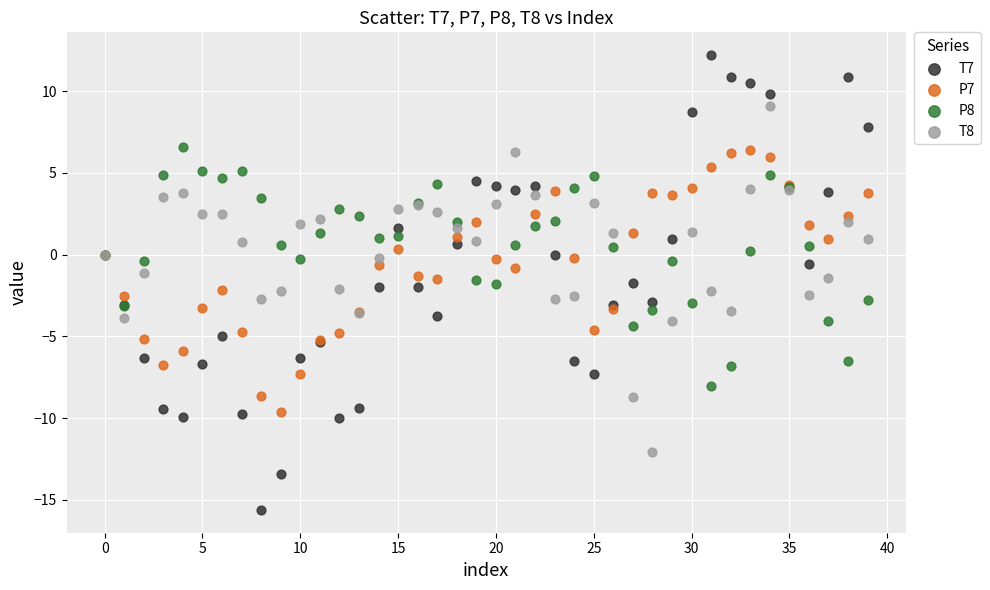

Which series reaches the maximum Y coordinate?

T7